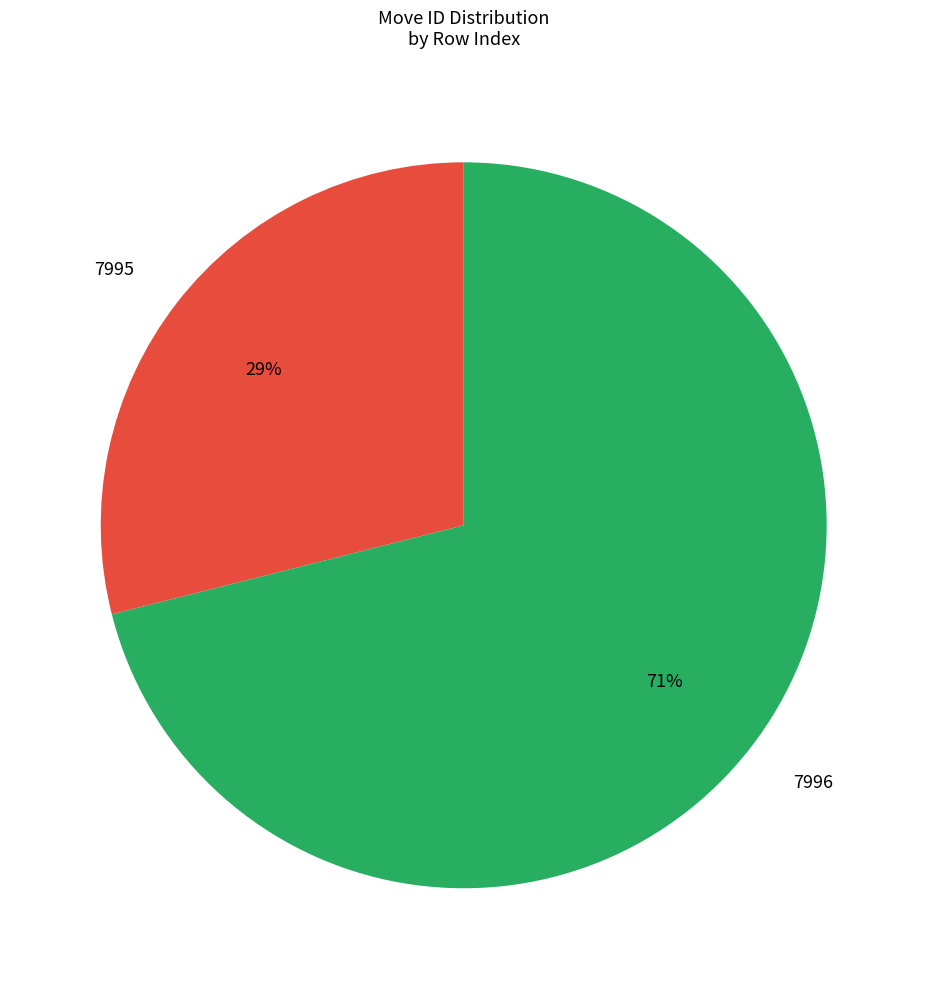

What is the ratio of the value at 7995 to the value at 7996?

0.4